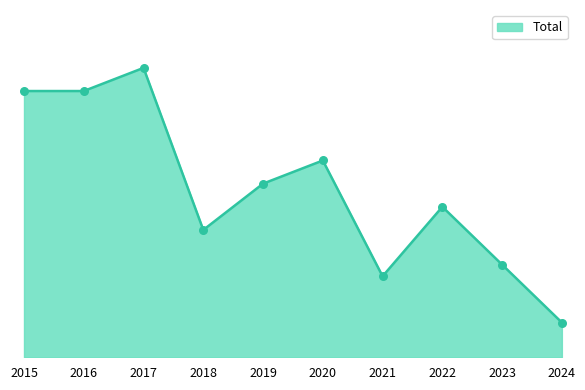

Which has a higher value, 2022 or 2015?

2015